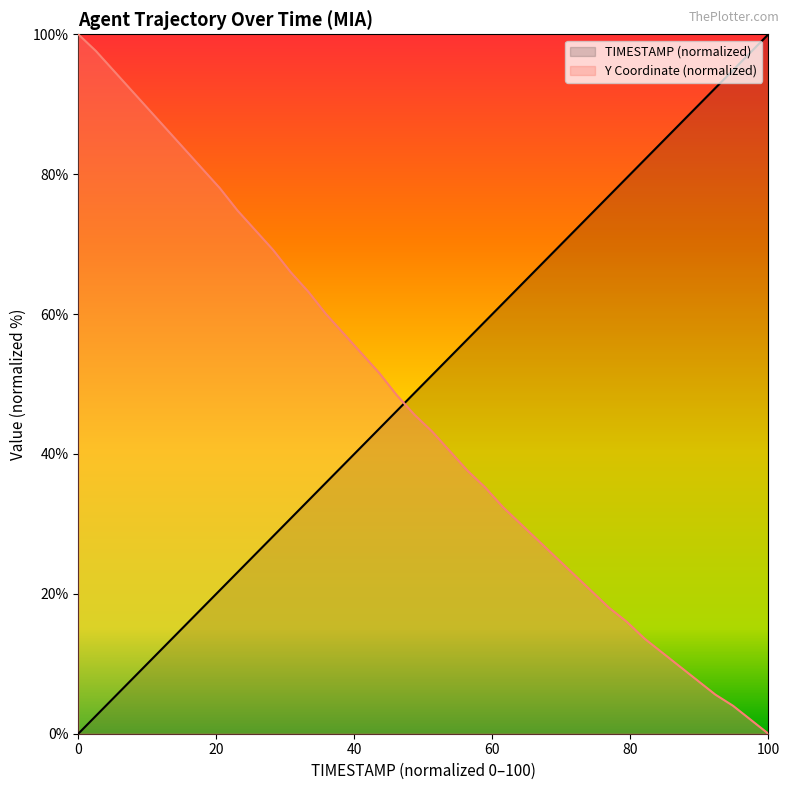

List the series in order of their peak value, lowest first.

TIMESTAMP, Y